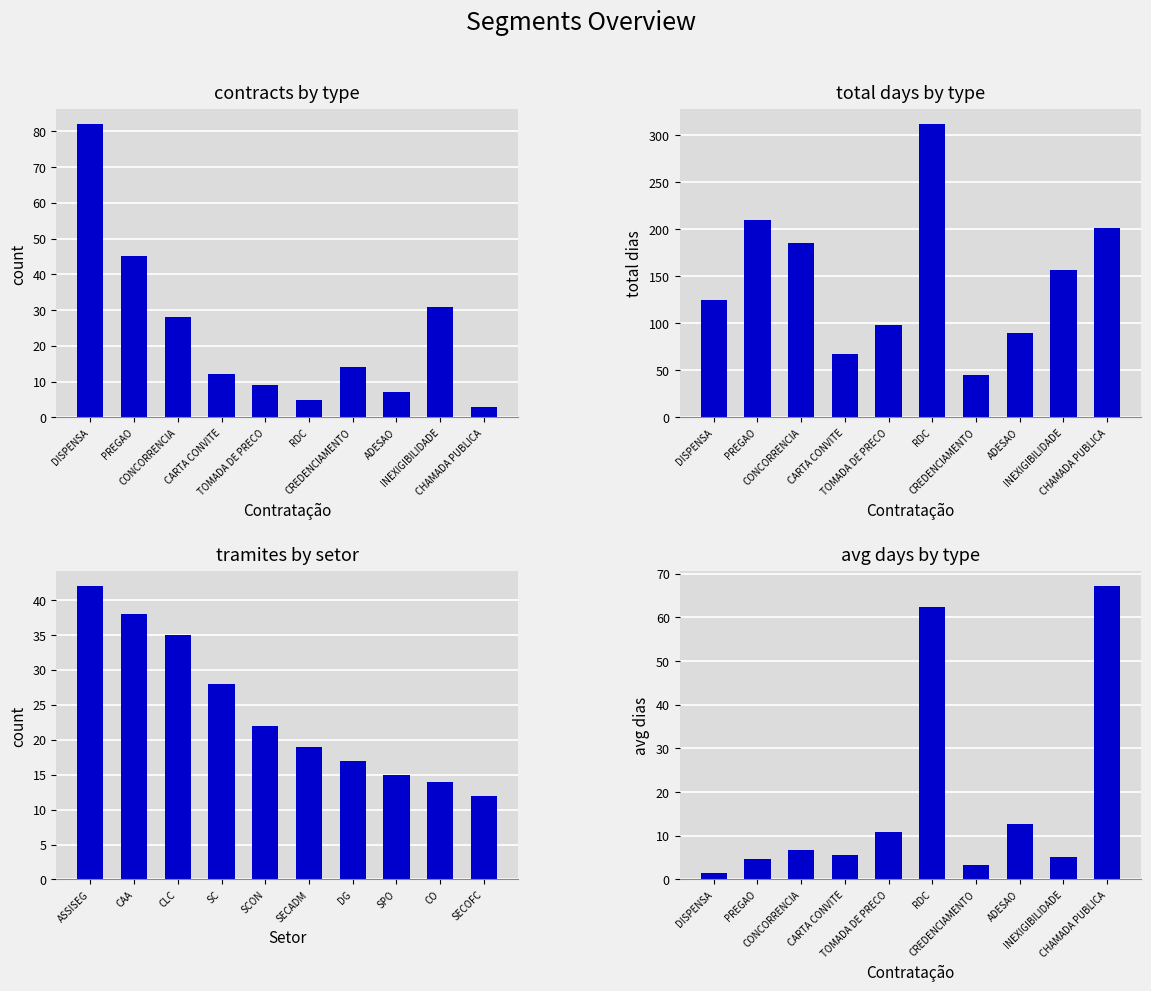

How many data points does each series have?

10